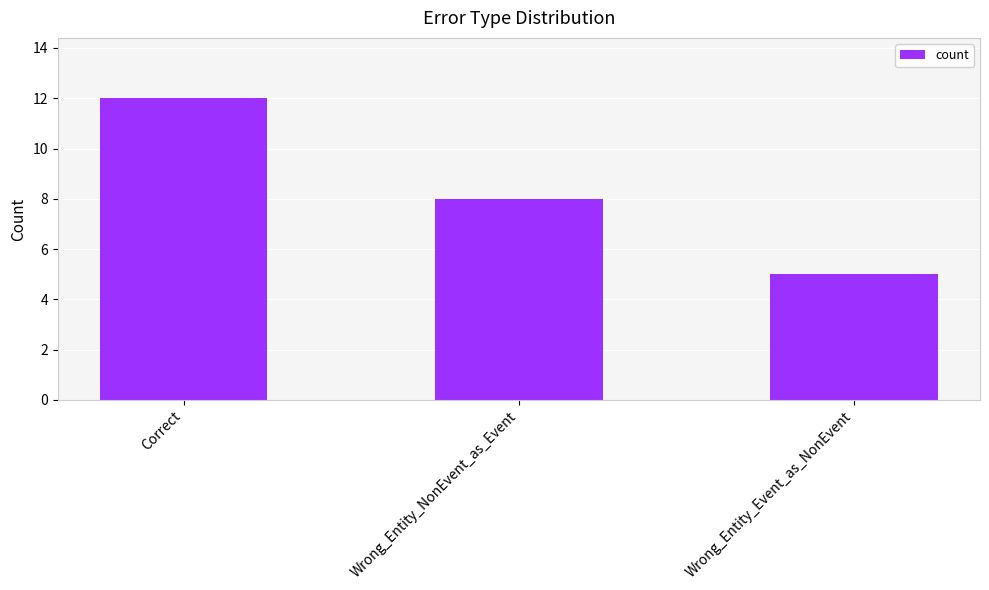

Is it true that the value at Wrong_Entity_NonEvent_as_Event is 8?

True